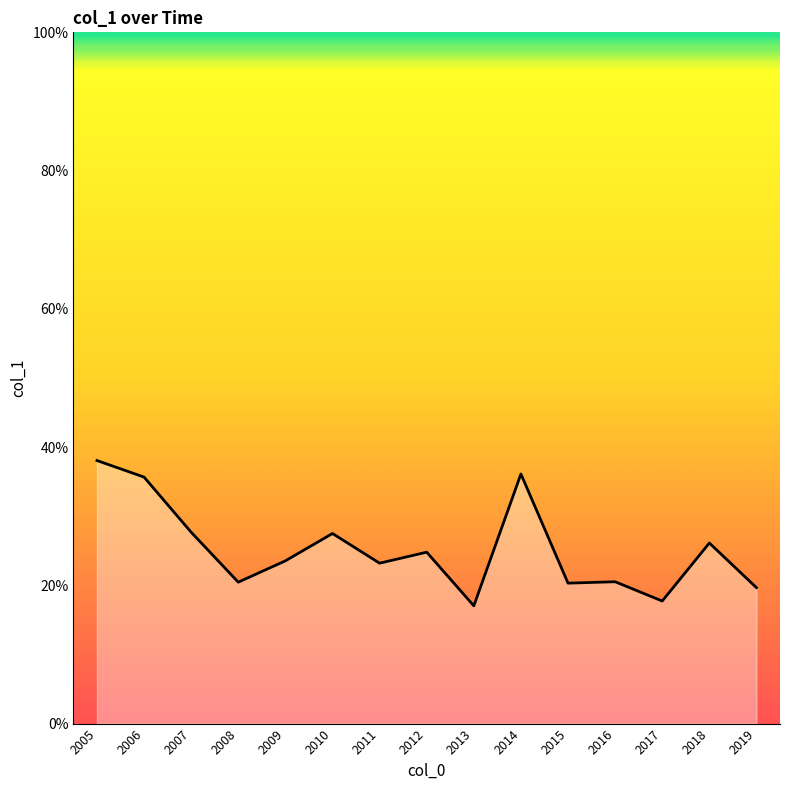

Is this an area chart (filled region under the line)?

Yes